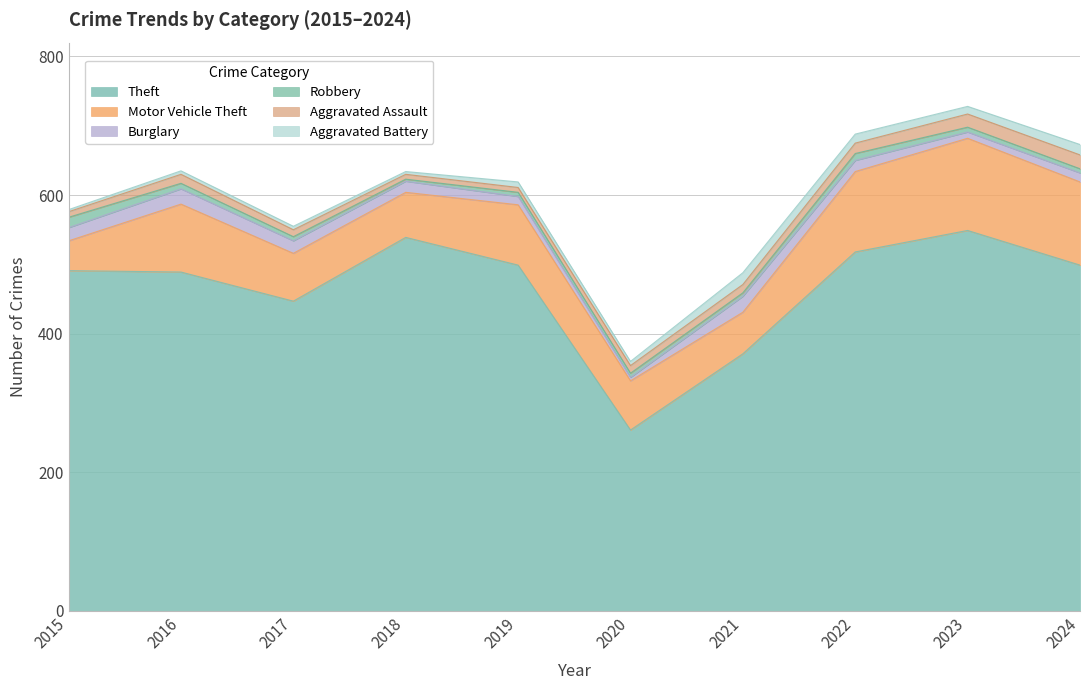

Which series has the widest spread of values?

Theft